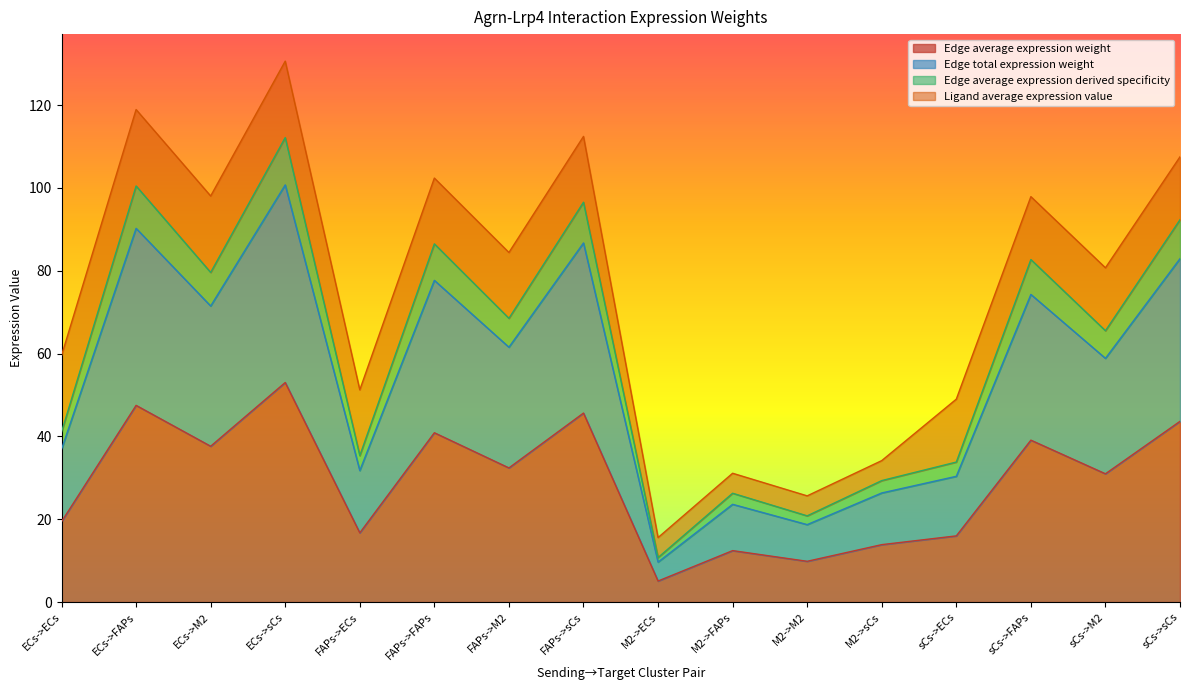

True or false: Edge average expression weight and Edge average expression derived specificity cross at least once.

False